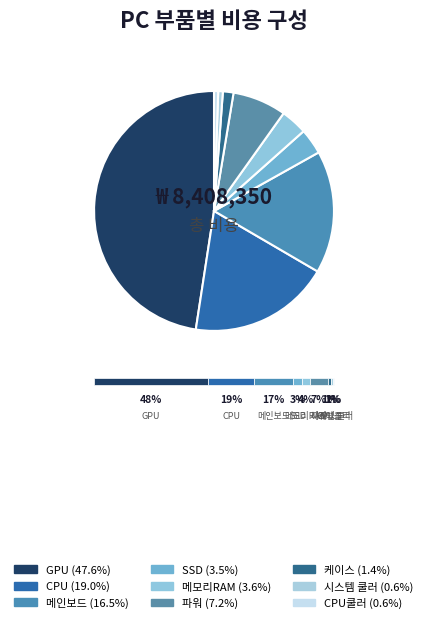

Count the number of slices in the pie.

9